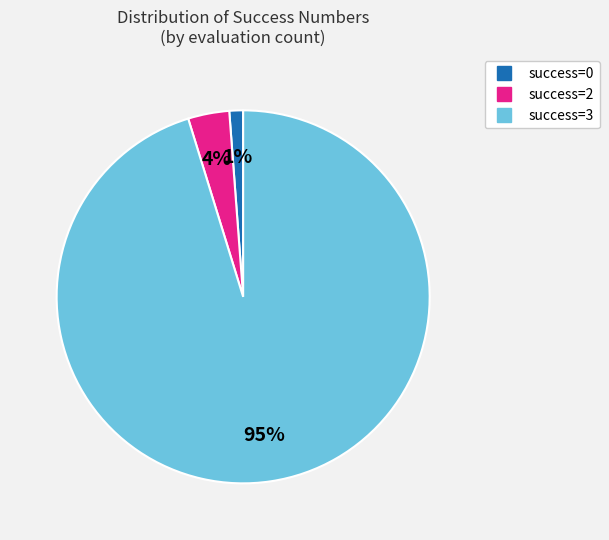

Does any single category account for the majority?

Yes